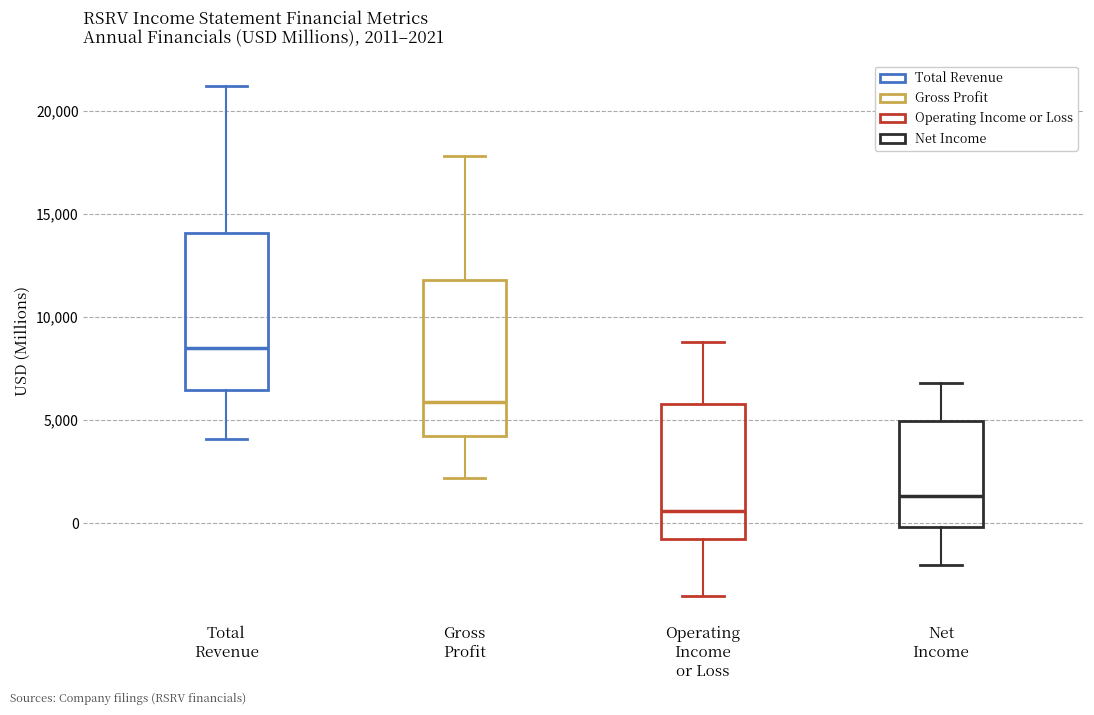

Which box has the highest median line?

Total Revenue